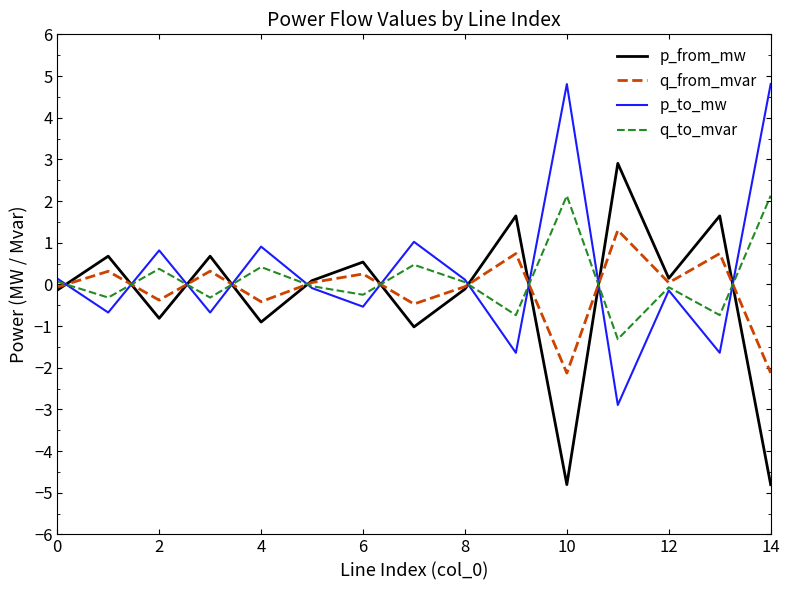

What is the highest value of the q_to_mvar series?

2.1